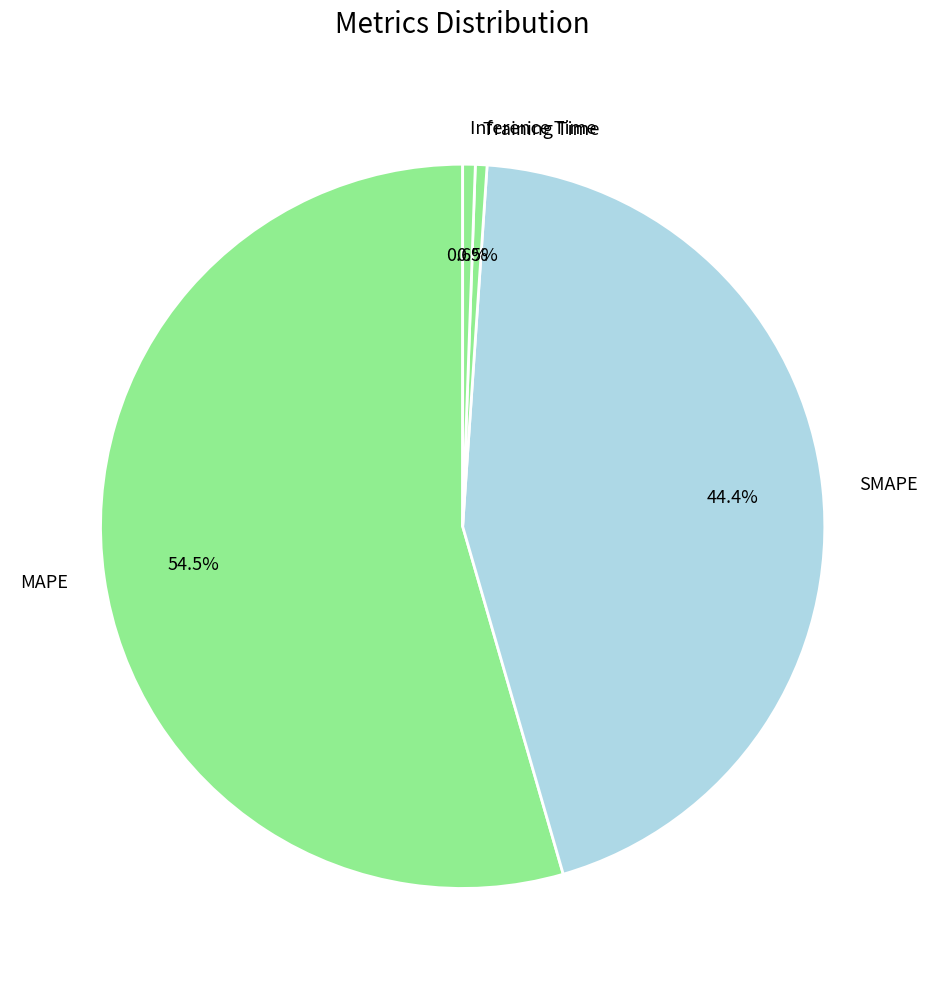

How much of the chart is everything except SMAPE?

55.6%